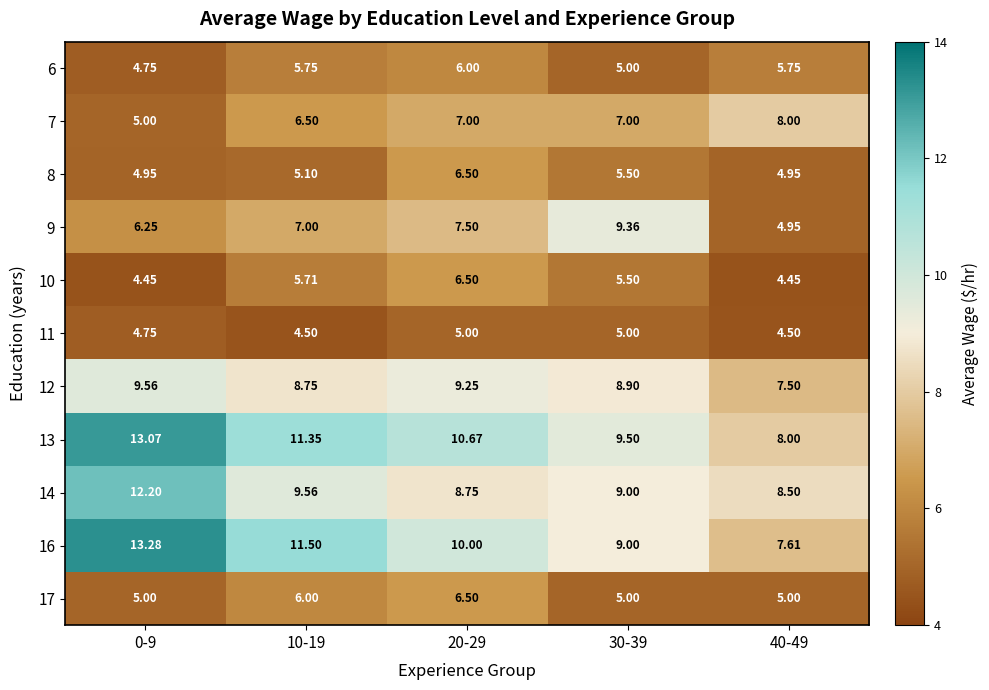

Is the value of 14 at 30-39 greater than the value of 9 at 20-29?

Yes